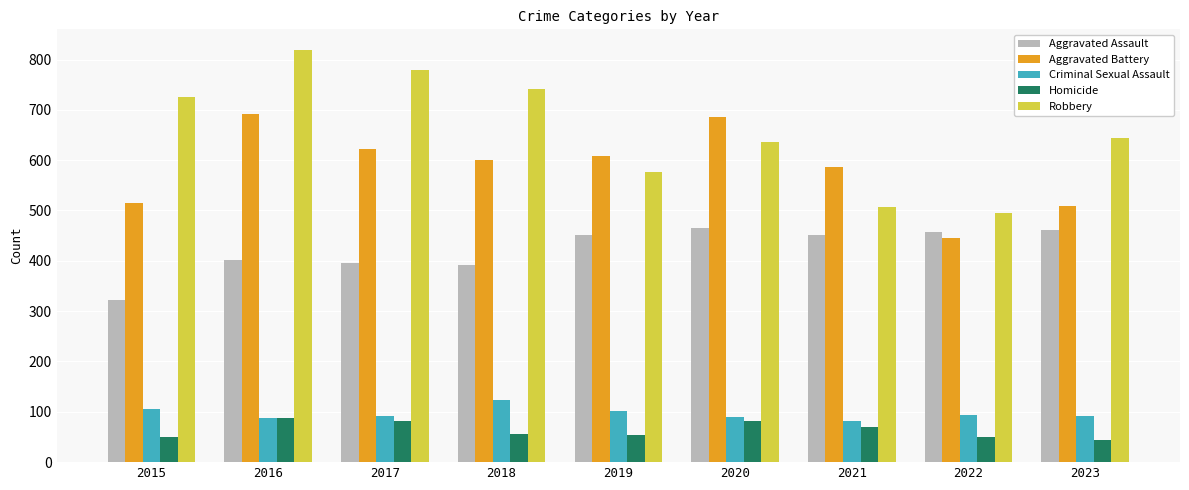

What is the greatest value displayed?

819